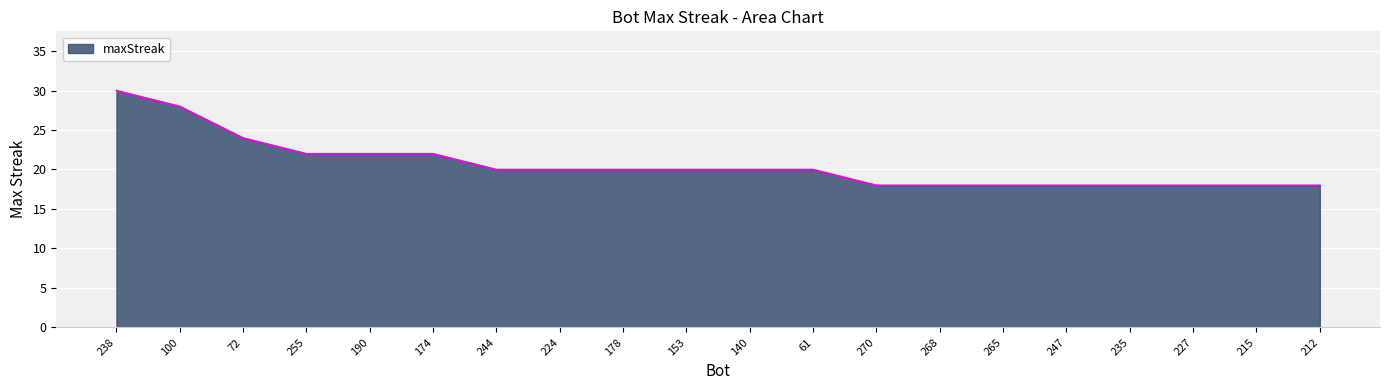

Approximately how many times larger is the value at 270 compared to 153?

0.9